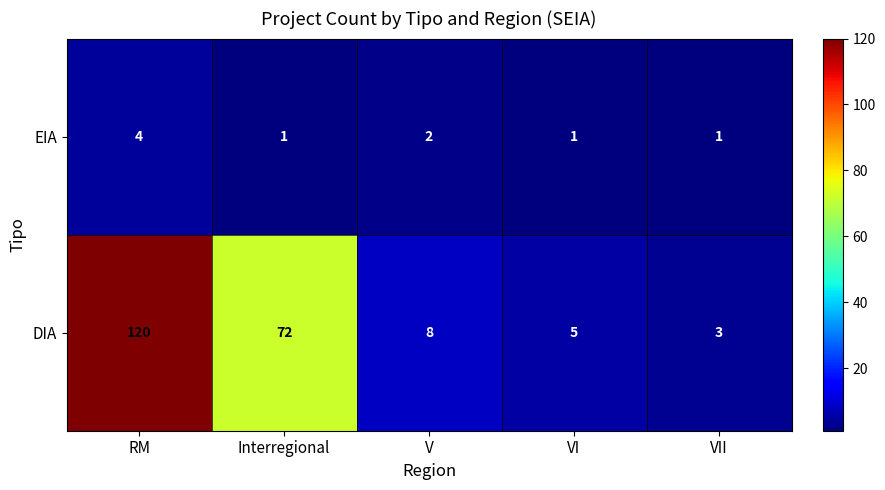

What is the sum of all DIA values?

208